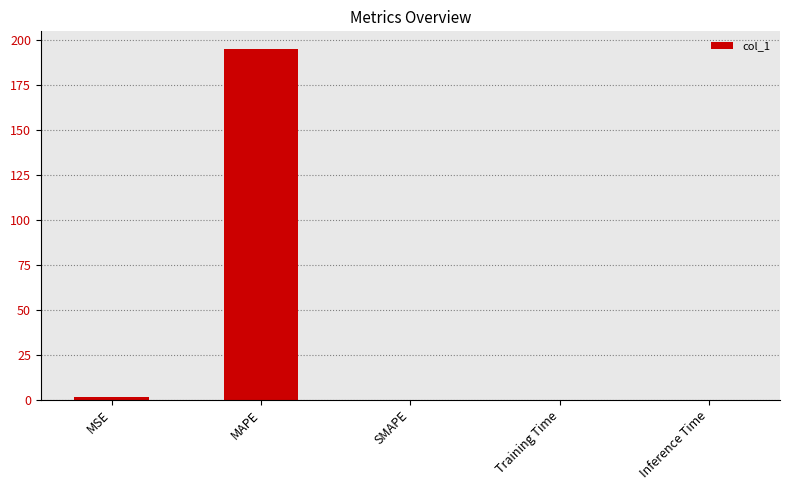

What is the greatest value displayed?

194.8